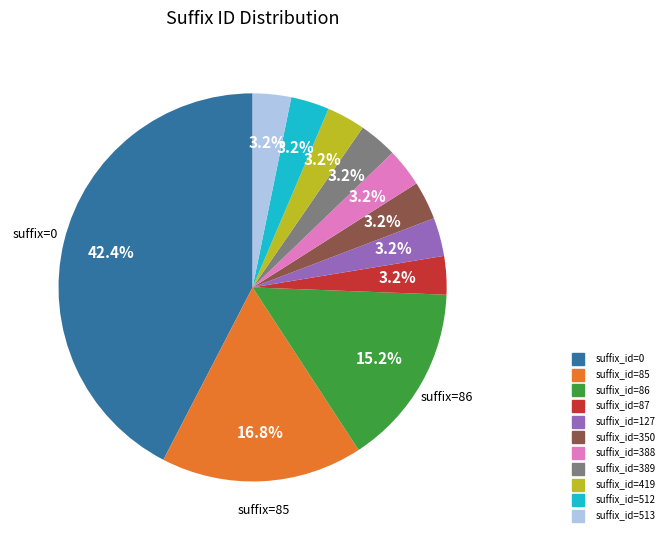

Is suffix_id=127 the majority of the pie?

No